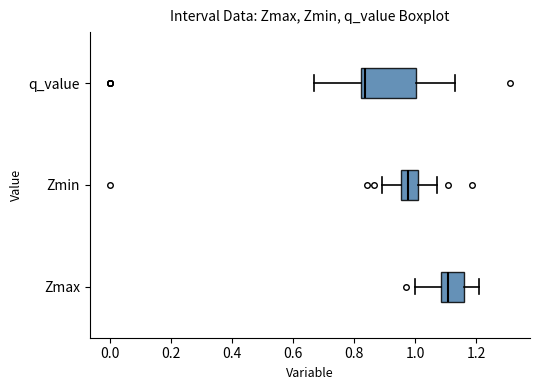

Where does the median line of the box for Zmin sit on the x-axis? The values are not printed on the chart, so give them approximately, as read against the axis.

0.98